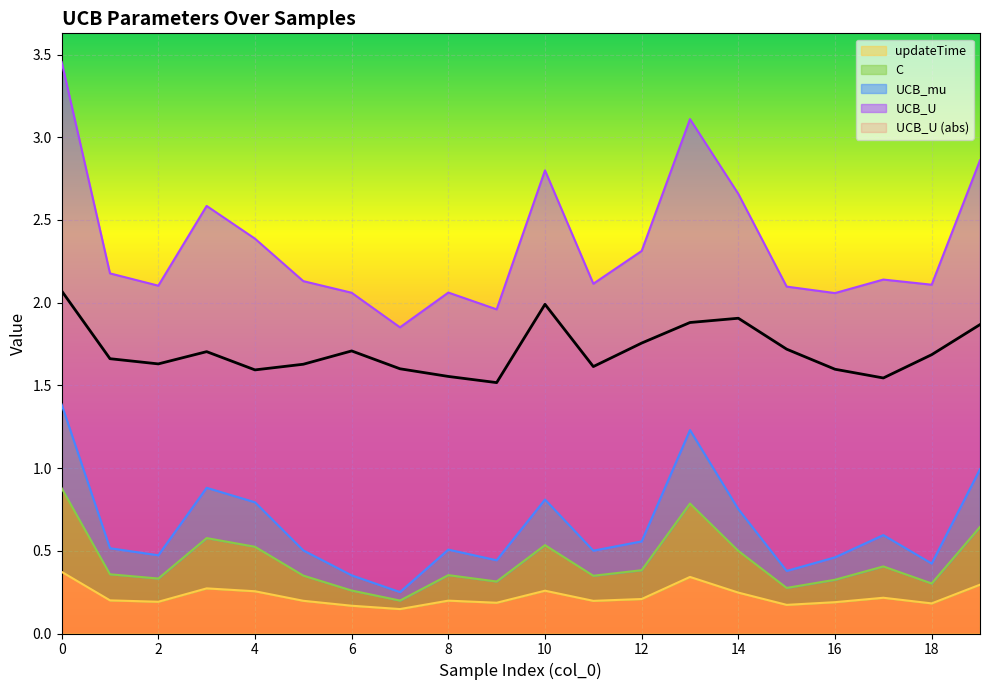

Is the value of UCB_mu at 14 greater than the value of updateTime at 12?

Yes